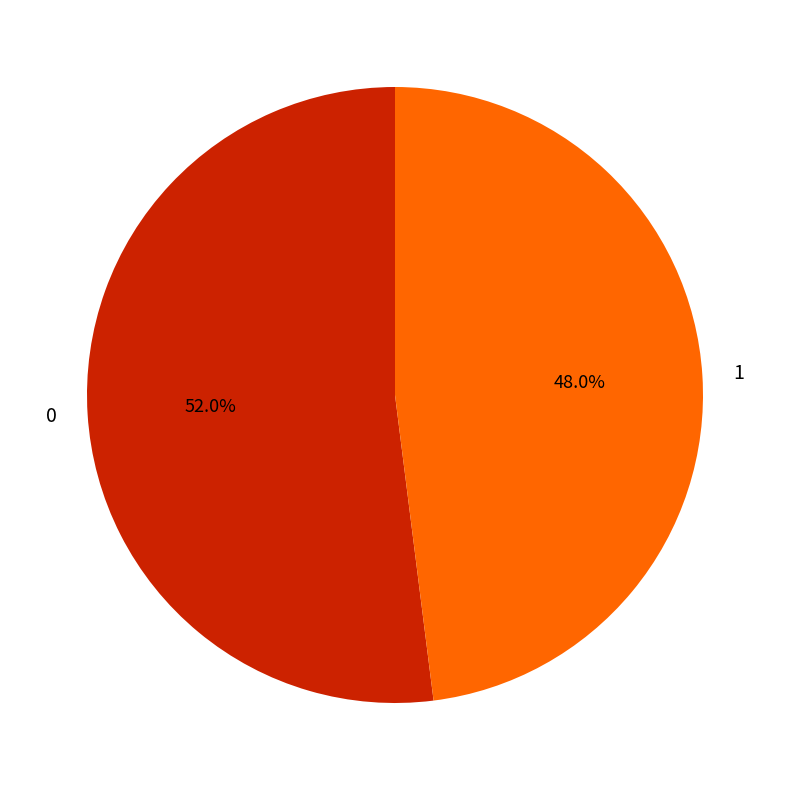

Does 1 account for over 50% of the chart?

No